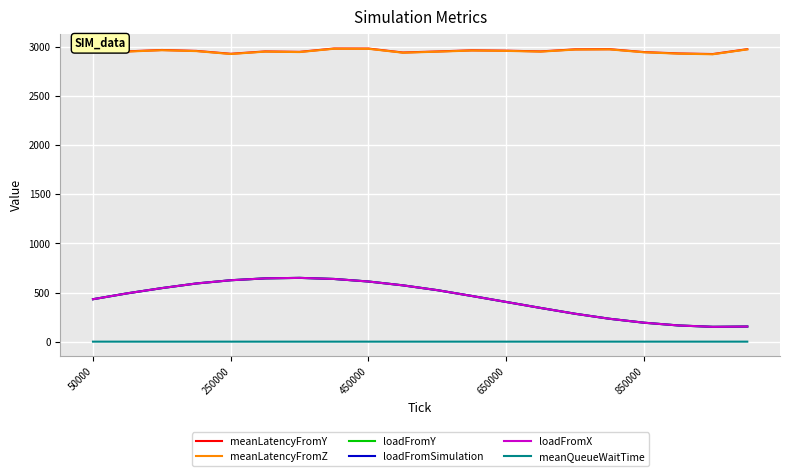

Which series has the widest spread of values?

loadFromY